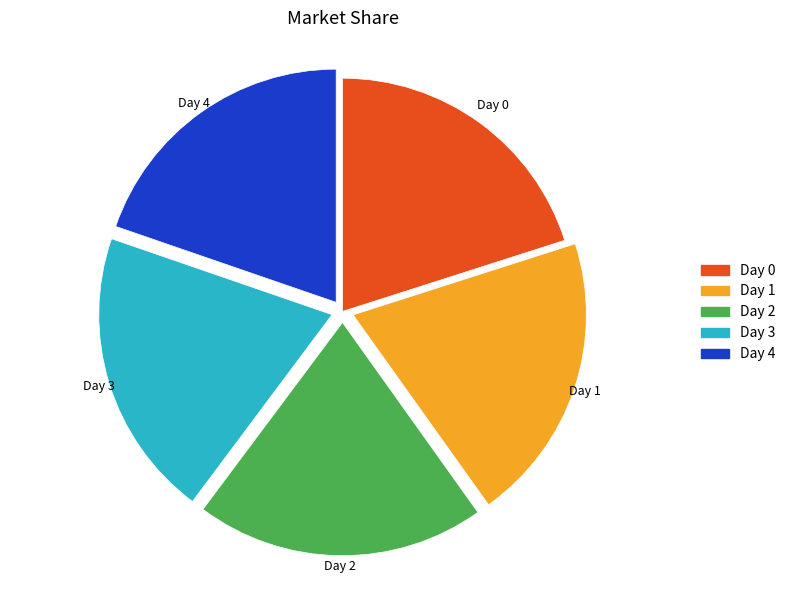

Count the number of slices in the pie.

5